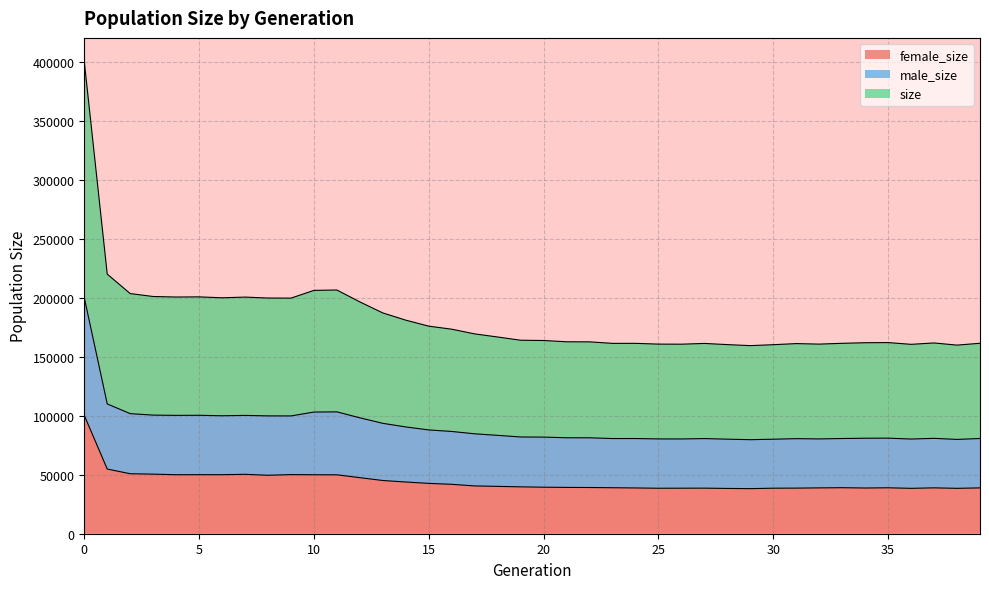

What are all the series names shown in the legend?

female_size, male_size, size